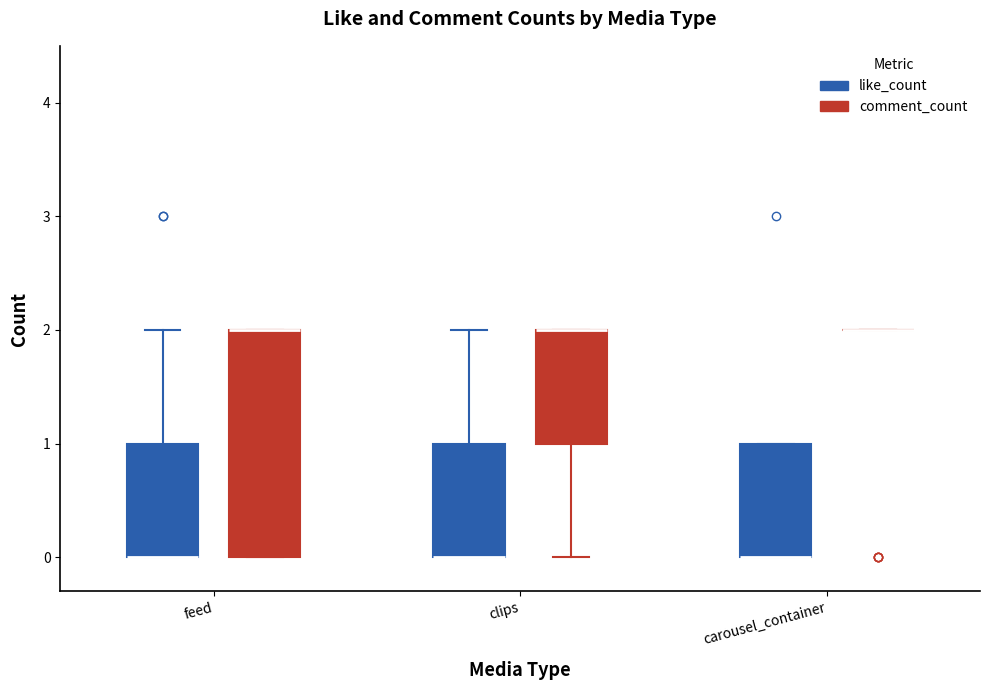

Which box is the tallest, from its lower edge to its upper edge?

feed (comment_count)